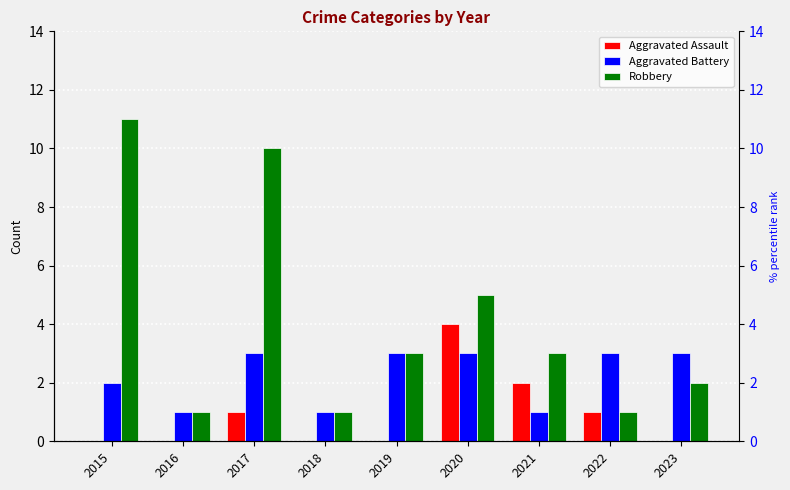

Reading left to right, what are all the values shown in this chart?

Aggravated Assault: 0	0	1	0	0	4	2	1	0
Aggravated Battery: 2	1	3	1	3	3	1	3	3
Robbery: 11	1	10	1	3	5	3	1	2